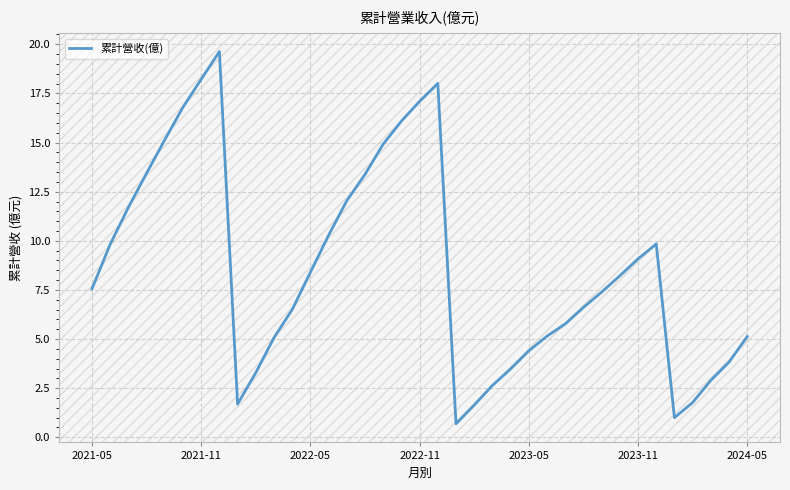

What is the difference between the maximum and minimum values?

18.9